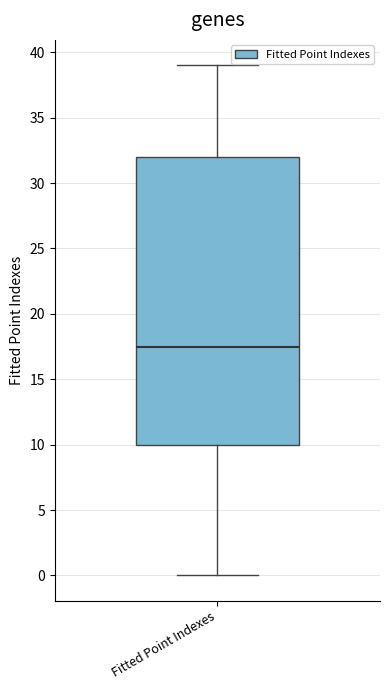

Where does the lower whisker of the box for Fitted Point Indexes end on the y-axis? The values are not printed on the chart, so give them approximately, as read against the axis.

0.0